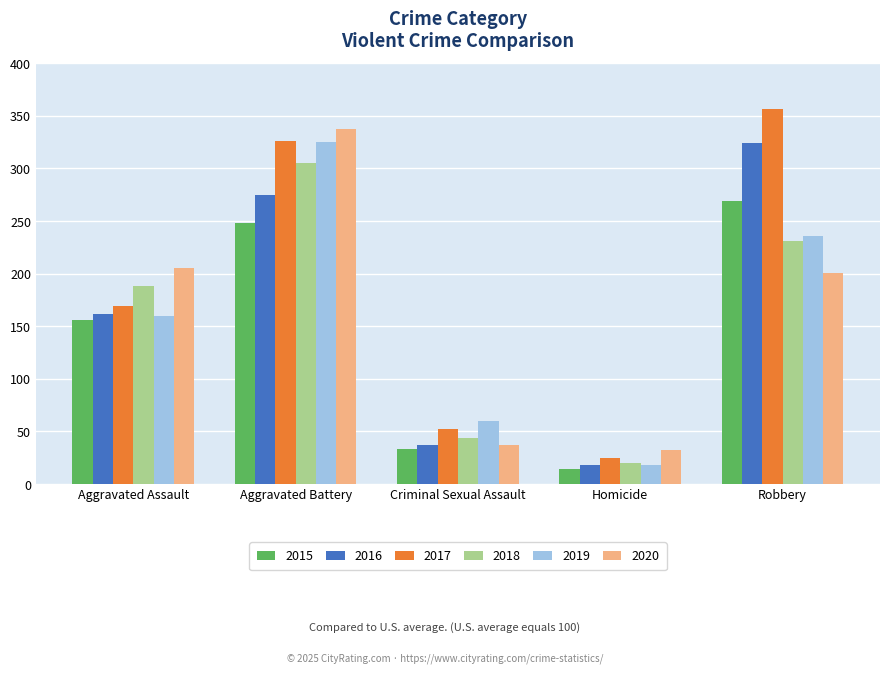

What is the label of the 3rd bar from the left?

Criminal Sexual Assault